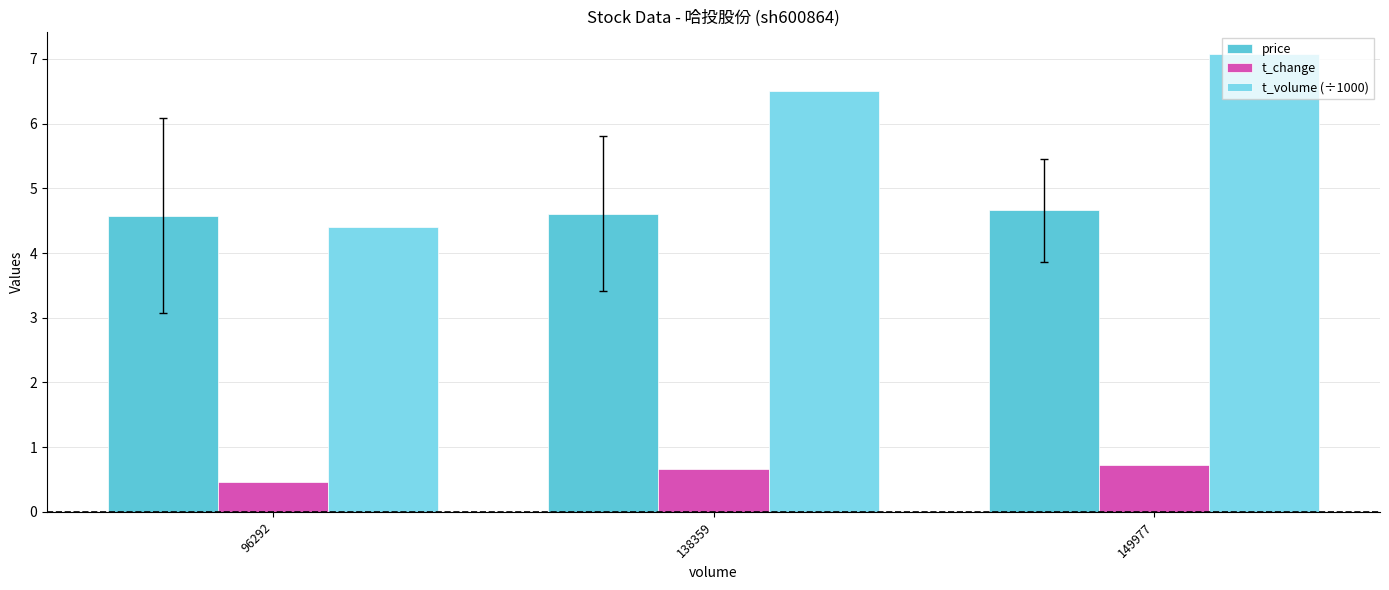

Reading left to right, transcribe all the data shown in this chart.

price: 96292=4.6	138359=4.6	149977=4.7
t_change: 96292=0.5	138359=0.7	149977=0.7
t_volume (÷1000): 96292=4.4	138359=6.5	149977=7.1